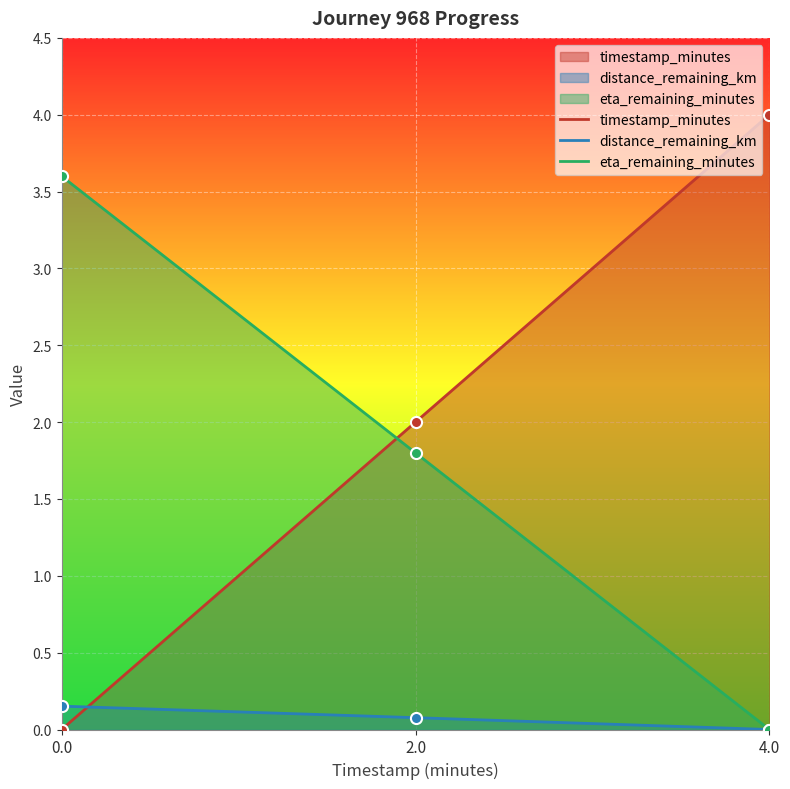

Reading right to left, list all the values displayed in this chart.

timestamp_minutes: 4.0=4.0	2.0=2.0	0.0=0.0
distance_remaining_km: 4.0=0.0	2.0=0.1	0.0=0.2
eta_remaining_minutes: 4.0=0.0	2.0=1.8	0.0=3.6